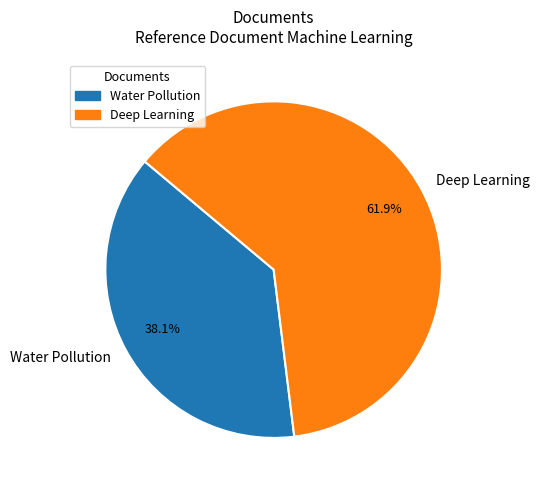

Count the number of slices in the pie.

2